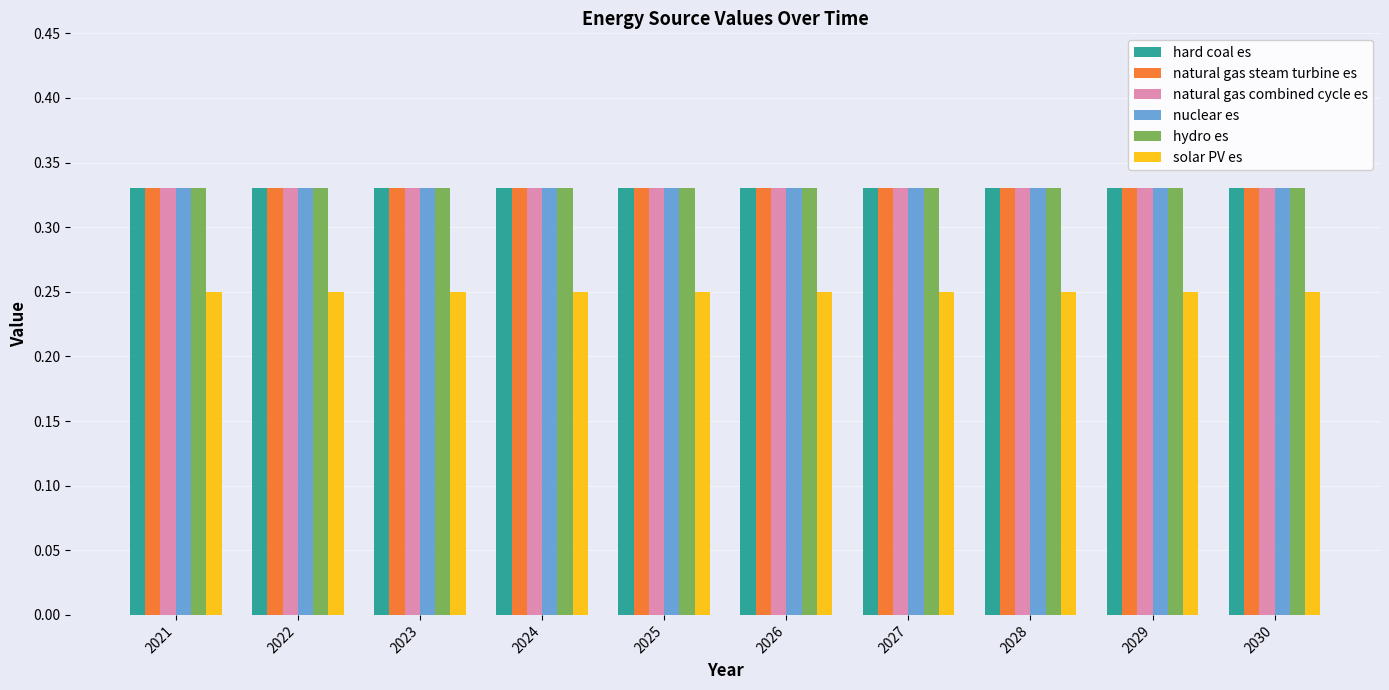

The value of natural gas combined cycle es at 2030 is 0.1. True or false?

False